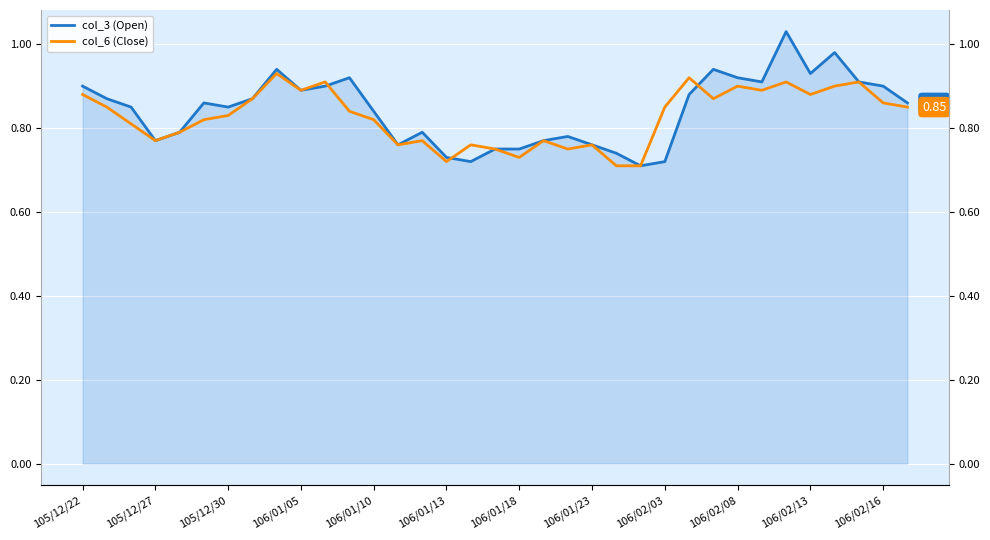

What is the difference between the maximum and minimum values in the col_6 (Close) series?

0.2